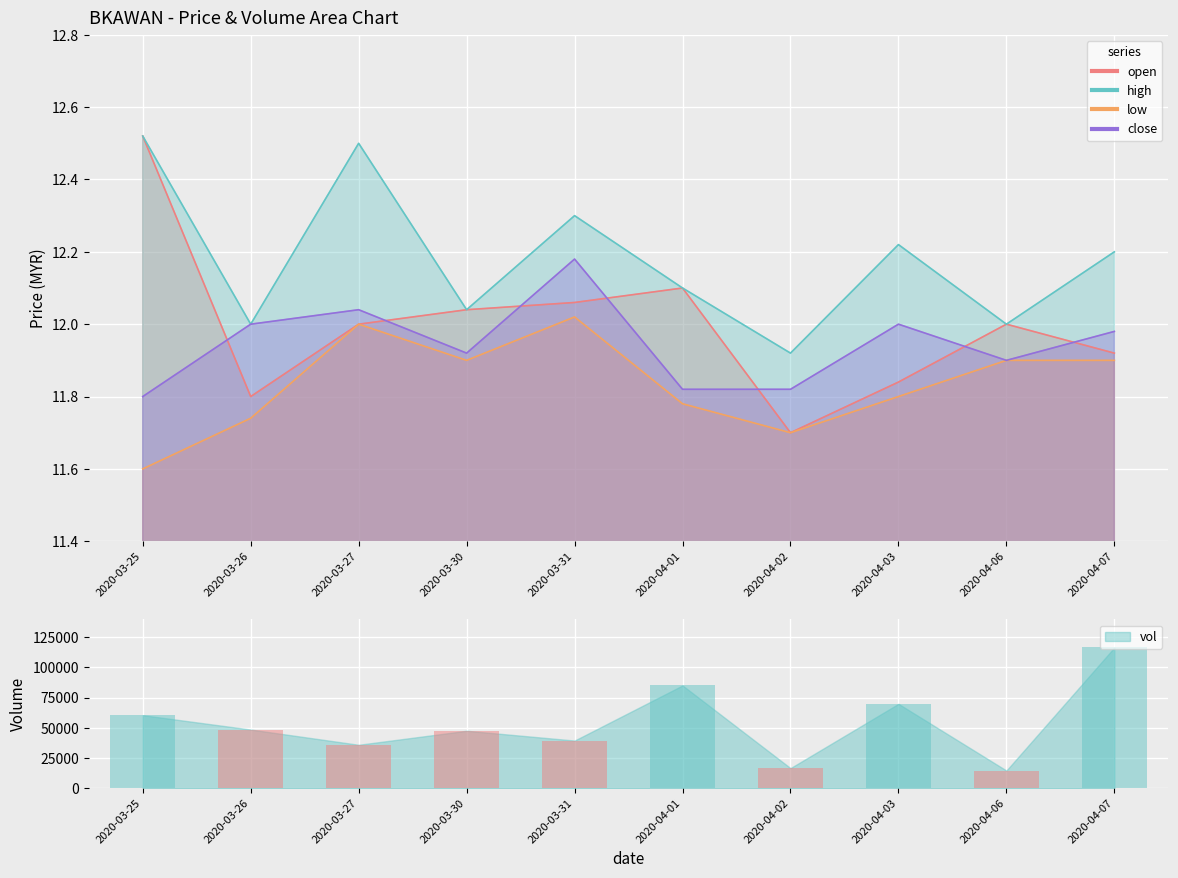

What is the approximate value of open at 2020-03-25?

12.5